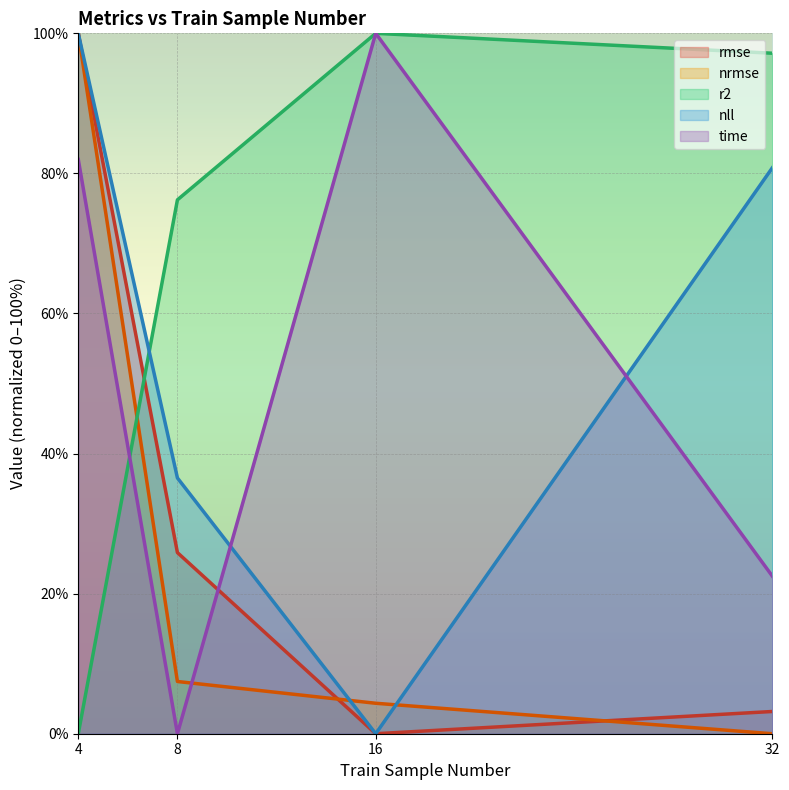

Reading right to left, what are all the values shown in this chart?

rmse: 3.2	0.0	25.9	100.0
nrmse: 0.0	4.3	7.5	100.0
r2: 97.2	100.0	76.2	0.0
nll: 80.8	0.0	36.5	100.0
time: 22.5	100.0	0.0	82.0